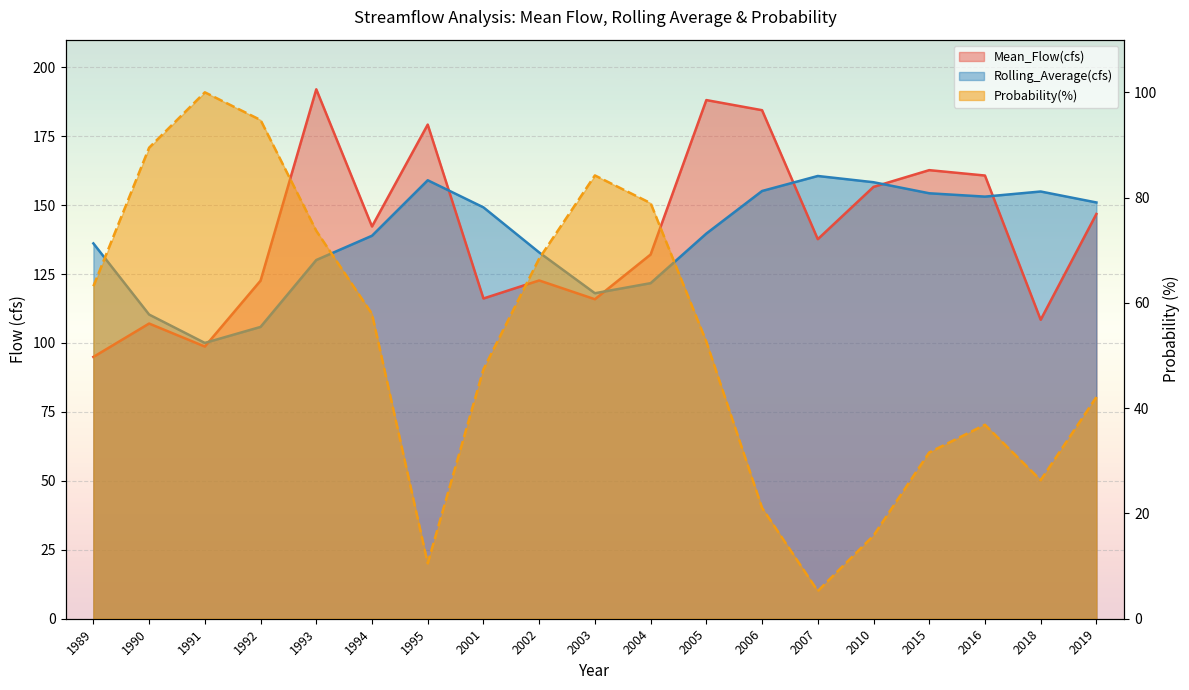

Between which two adjacent categories do Probability(%) and Mean_Flow(cfs) first intersect?

1990 and 1991